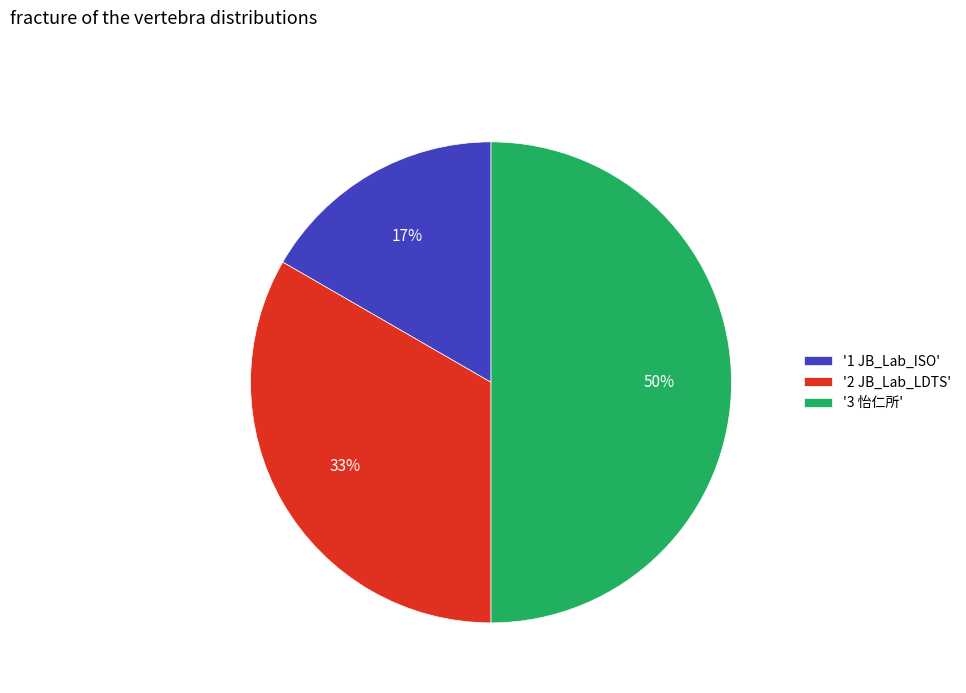

Which slice is the smallest?

'1 JB_Lab_ISO'